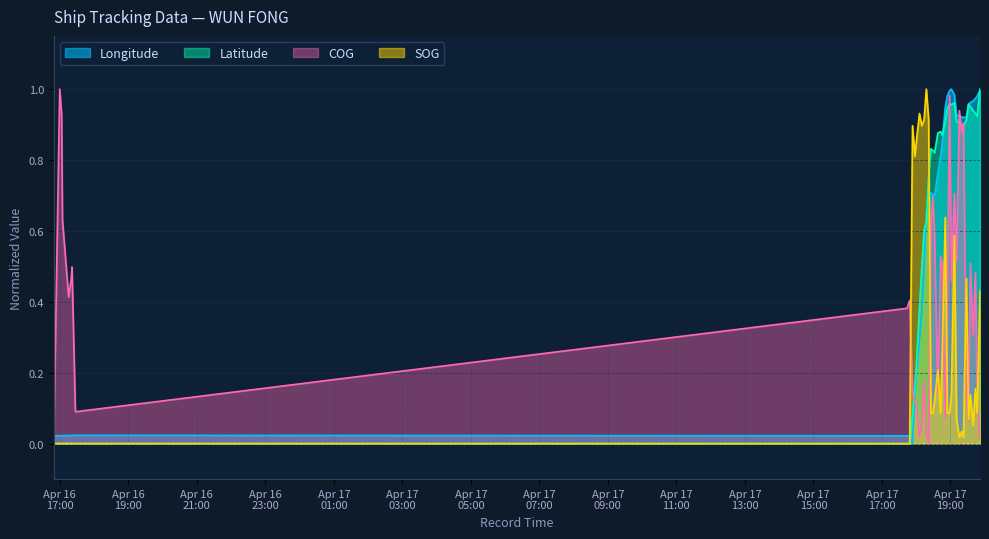

What is the difference between the second highest and second lowest values in the COG series?

1.0